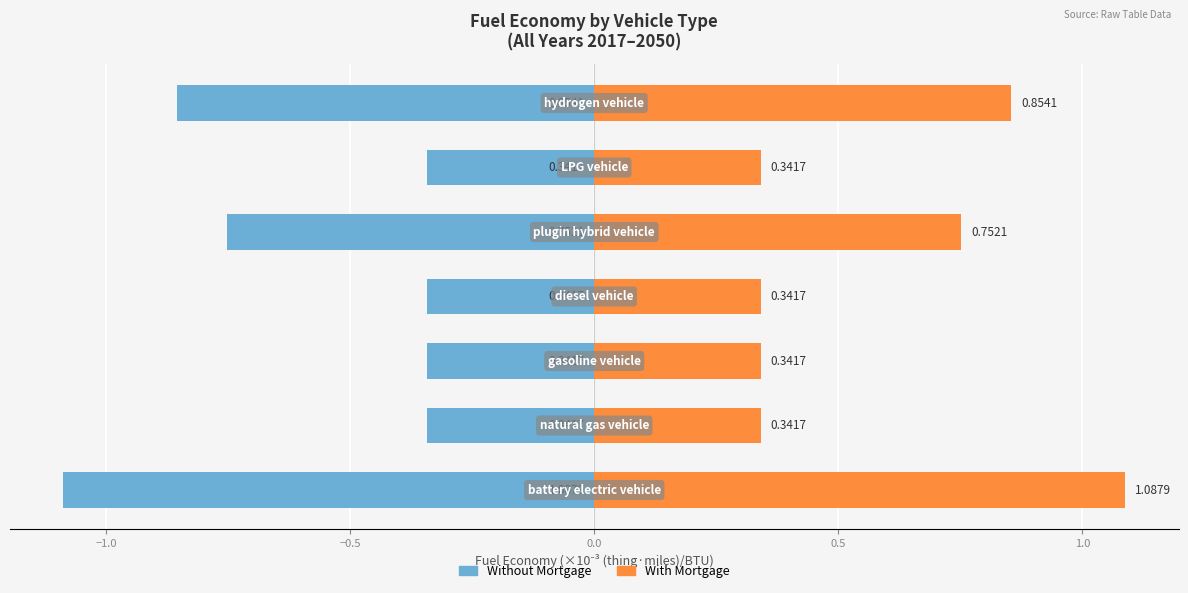

Reading right to left, what are all the values shown in this chart?

Without Mortgage: -0.9	-0.3	-0.8	-0.3	-0.3	-0.3	-1.1
With Mortgage: 0.9	0.3	0.8	0.3	0.3	0.3	1.1